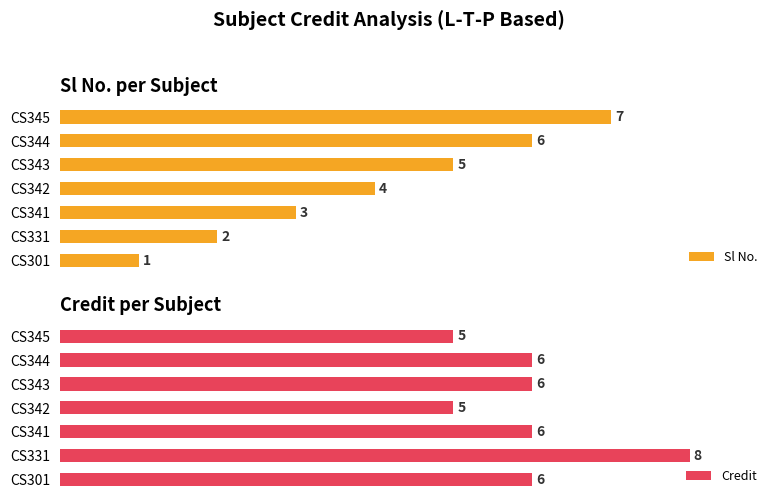

Where is Sl No. nearest to the value 4?

CS342